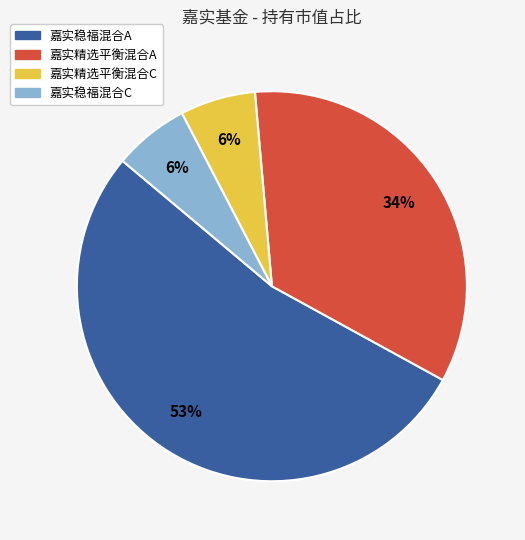

Between 嘉实稳福混合A and 嘉实精选平衡混合C, which is larger?

嘉实稳福混合A